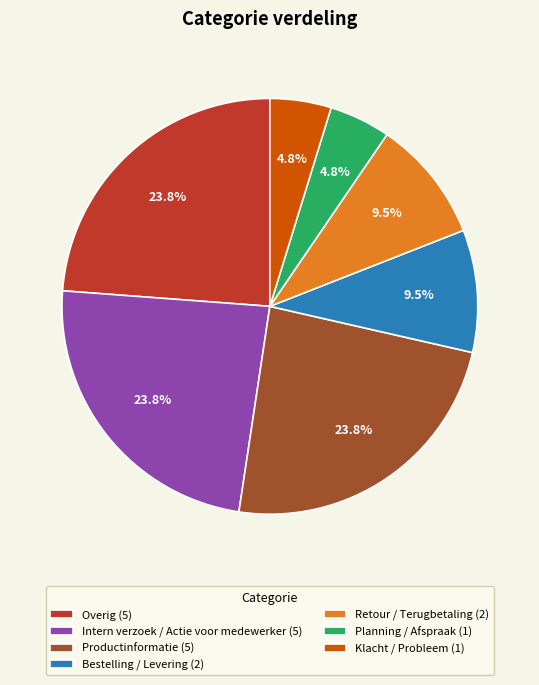

To the nearest percent, what is the average slice percentage?

14%